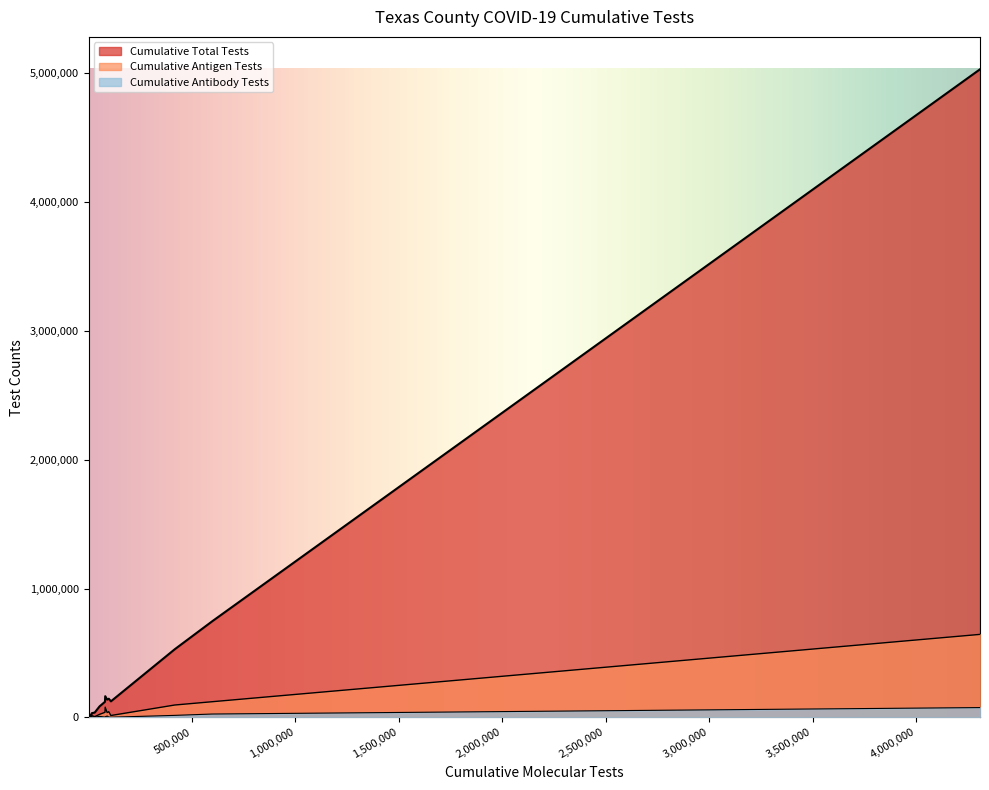

True or false: Cumulative Antibody Tests and Cumulative Total Tests cross at least once.

False